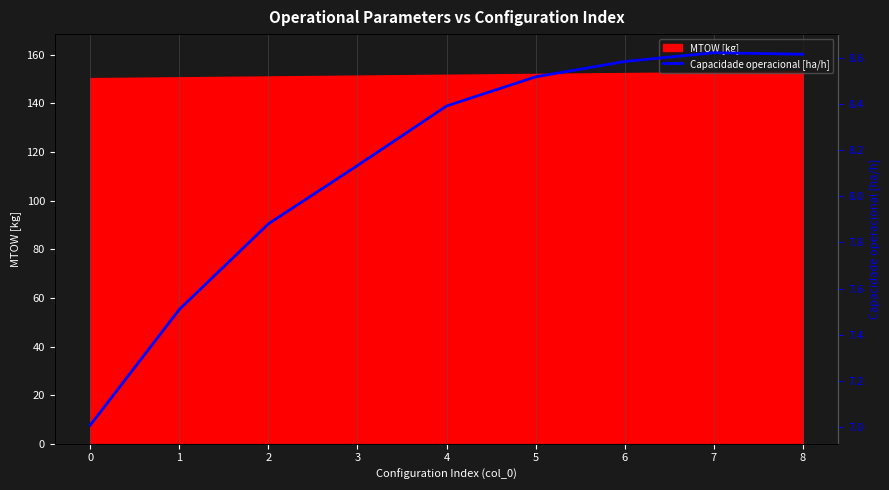

How many points are higher than both their immediate neighbors (excluding endpoints)?

1